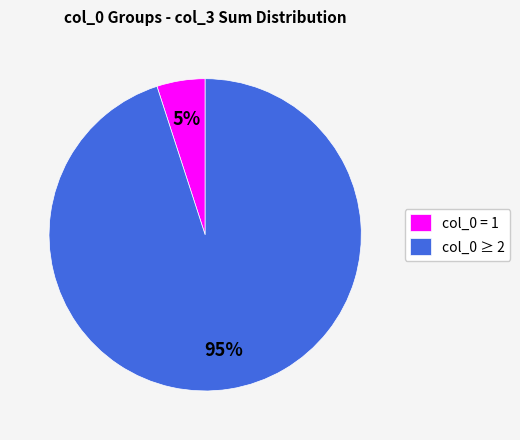

The col_0 = 1 slice represents 16% of the pie. True or false?

False